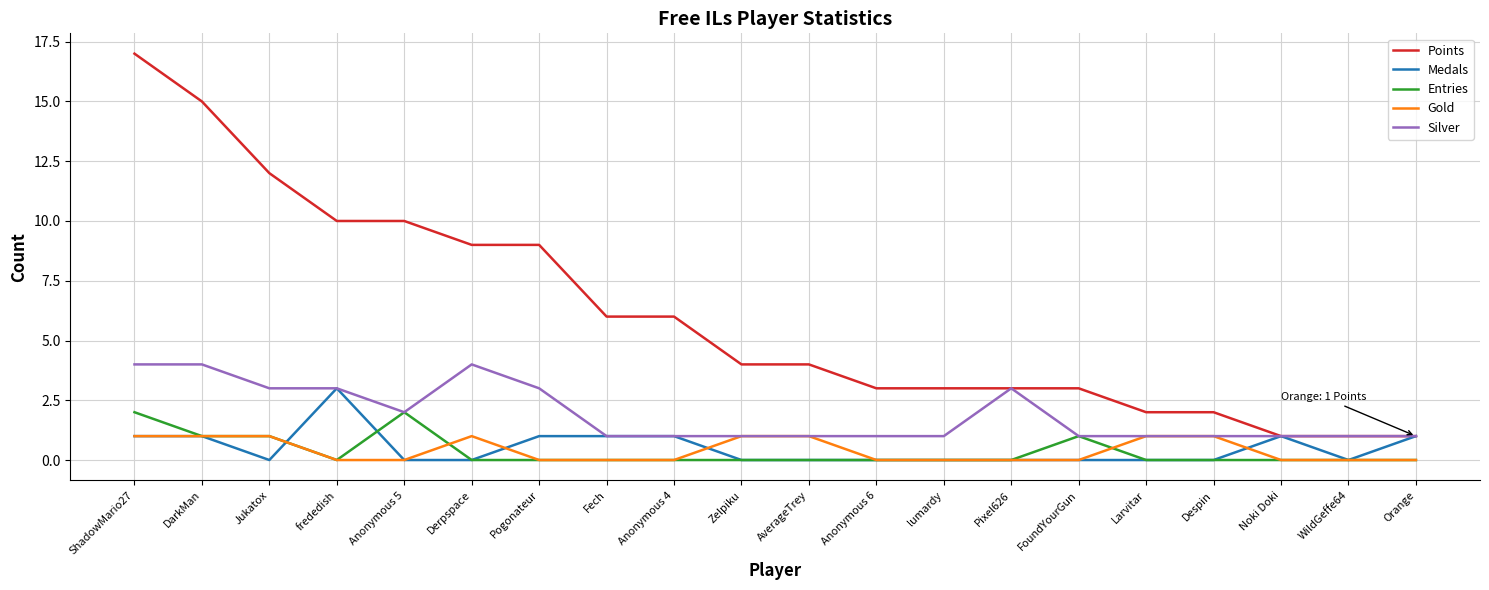

What is the sum of the Entries values at WildGeffe64 and ShadowMario27?

2